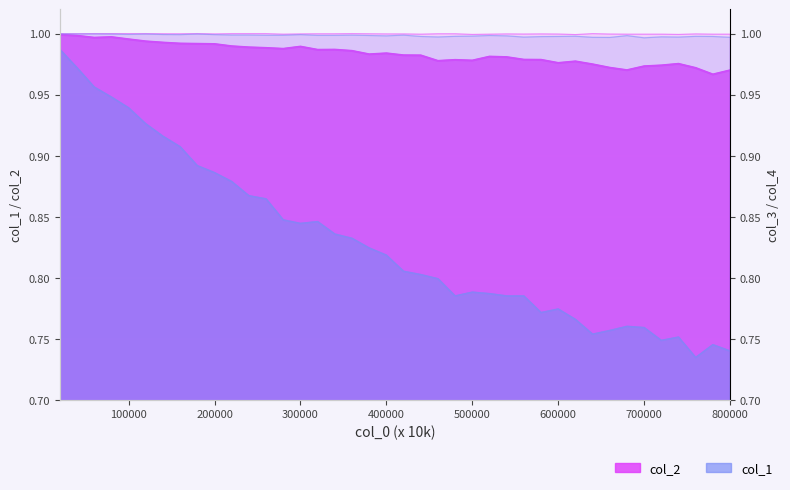

Which series has the largest range (max minus min)?

col_1